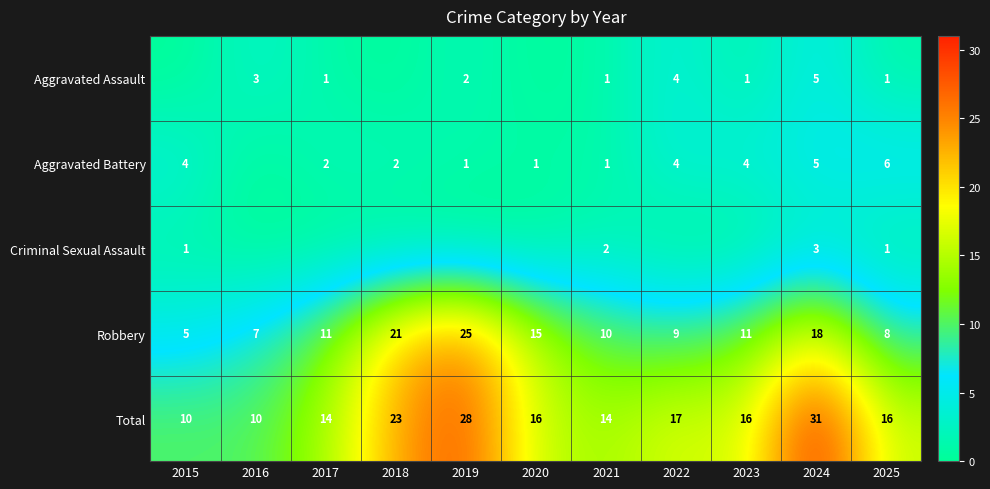

Between 2017 and 2020, which series saw the biggest shift?

Robbery